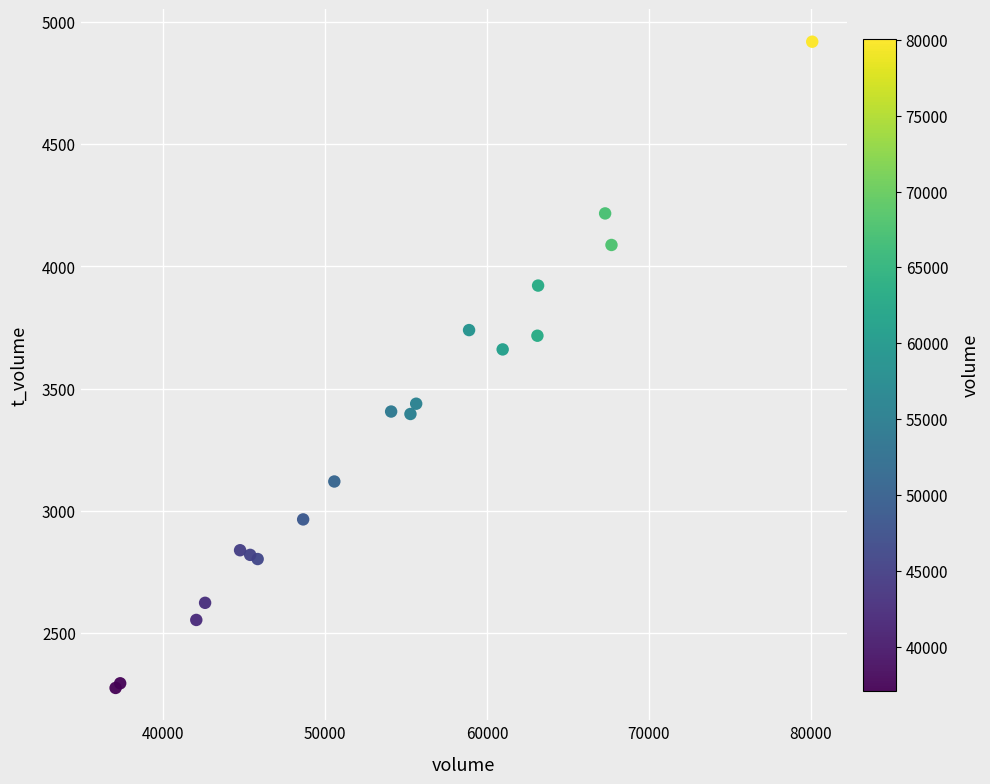

What Y value in the scatter plot is closest to 3598?

3661